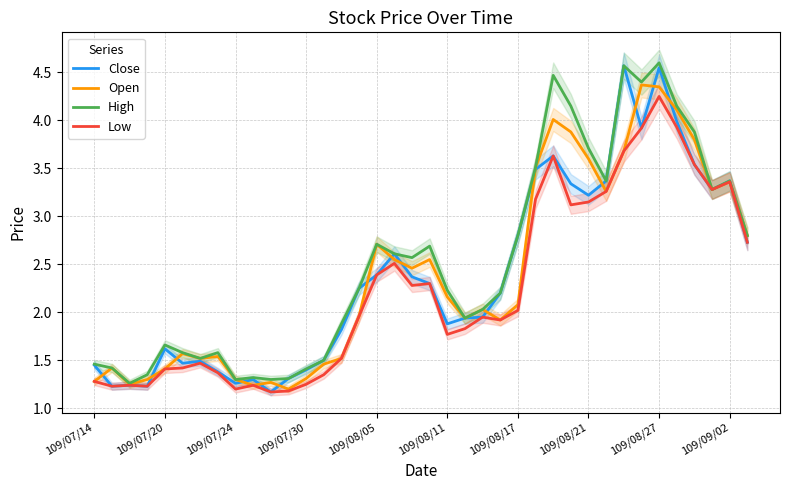

How many values in the High series are below 2?

16